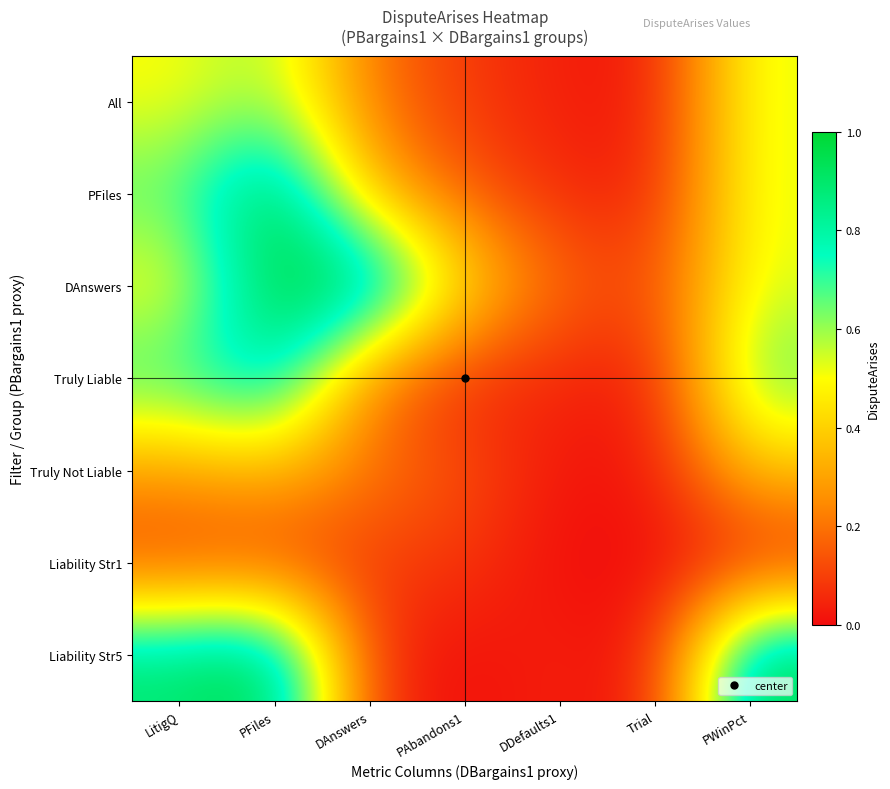

Which has a higher value, PFiles or LitigQ?

PFiles